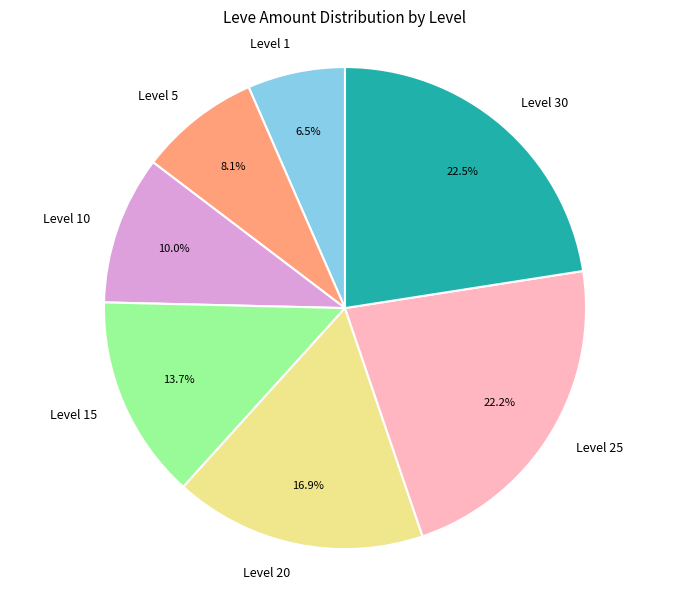

What is the ratio of the value at Level 10 to the value at Level 5?

1.2